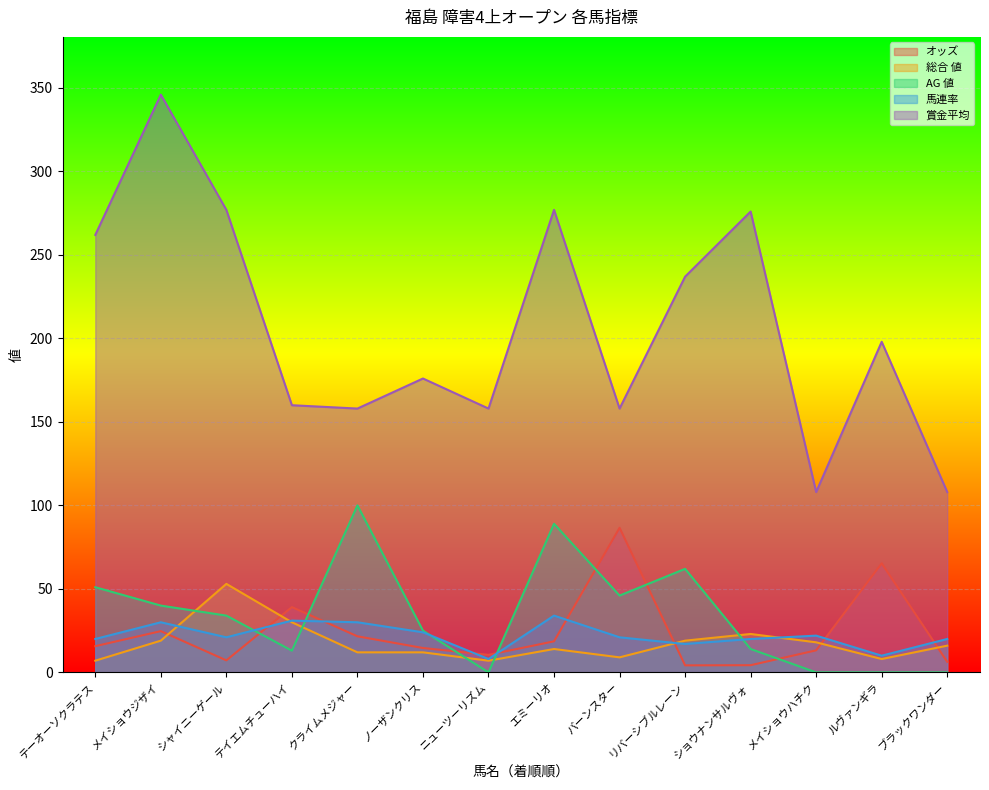

How many data points in 馬連率 are less than 21?

6